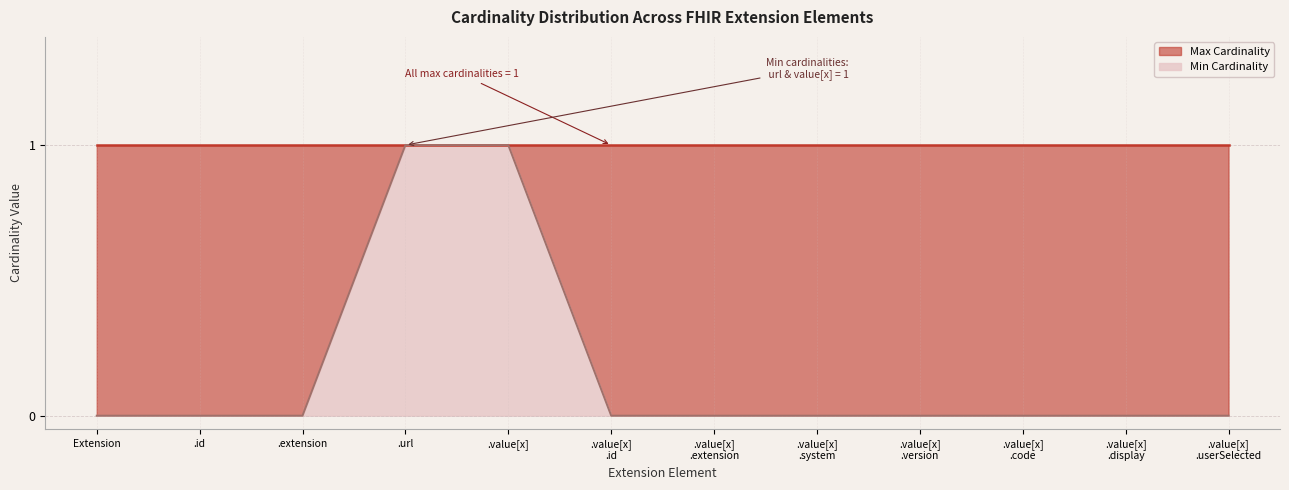

What position from the left is .extension?

3